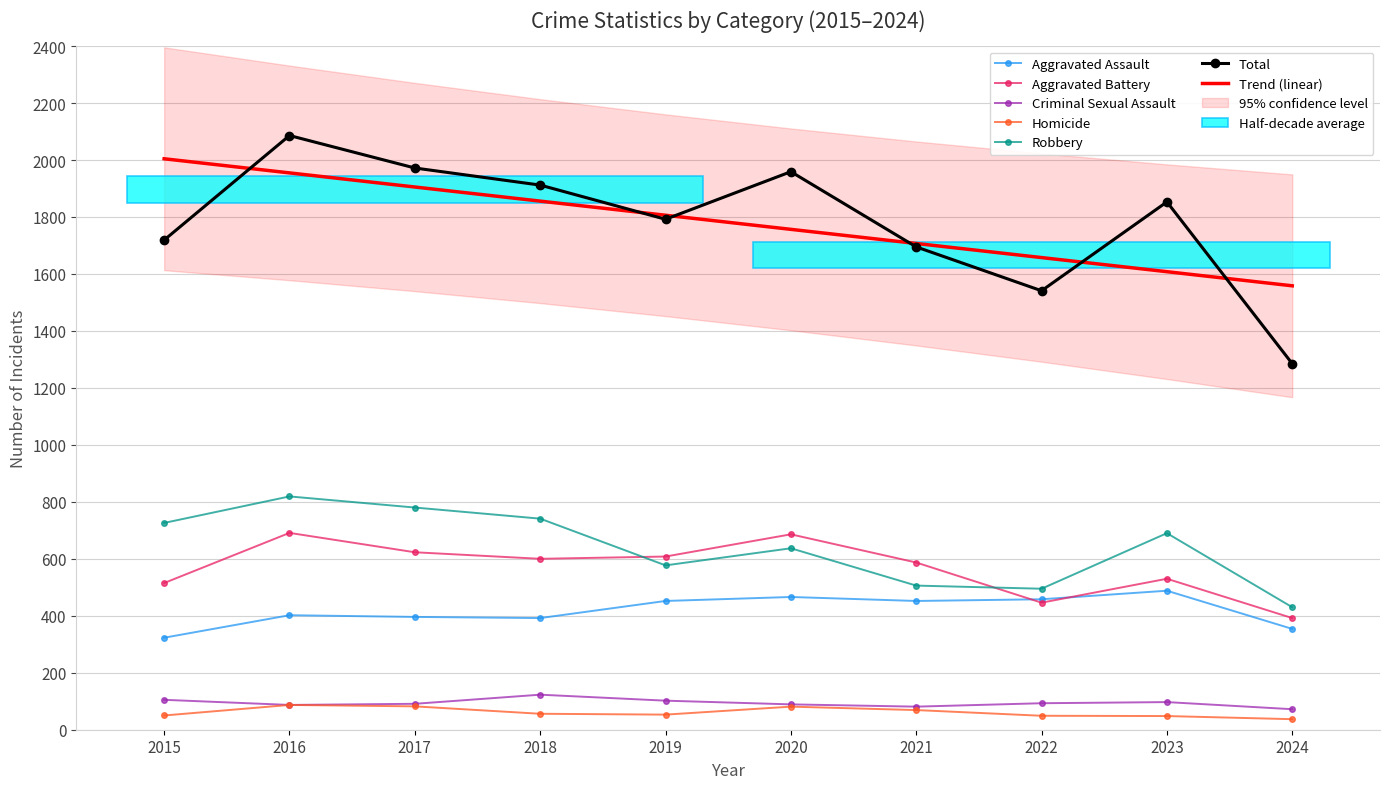

At how many categories does at least one series exceed 529?

10